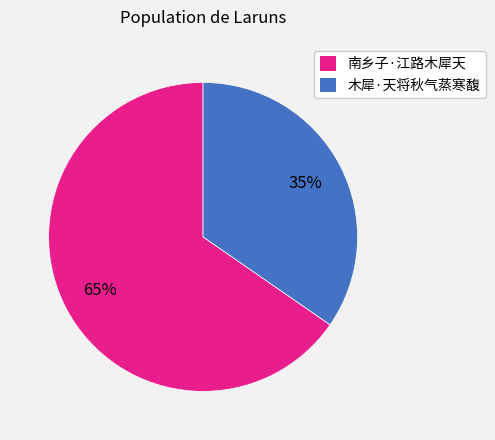

Which slice is the smallest?

木犀·天将秋气蒸寒馥